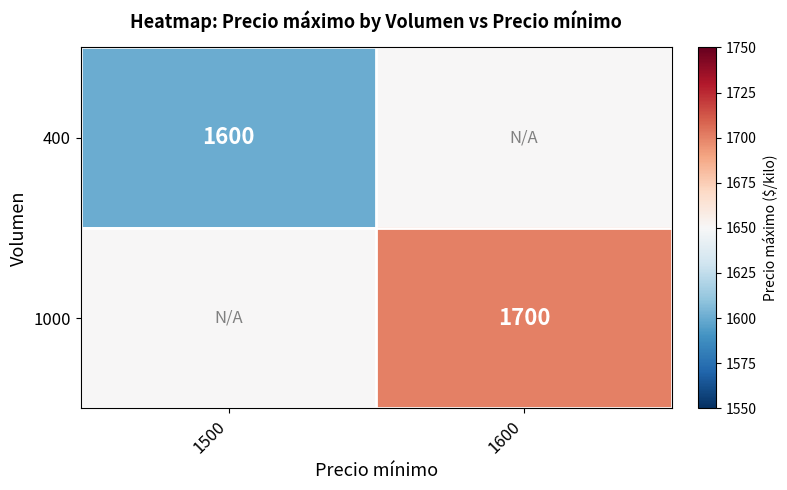

The 1000 series shows 937 at 1600. True or false?

False